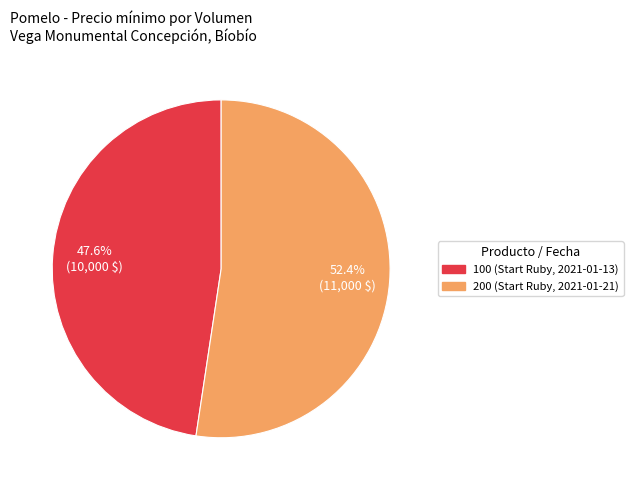

Between 200 (Start Ruby, 2021-01-21) and 100 (Start Ruby, 2021-01-13), which is larger?

200 (Start Ruby, 2021-01-21)